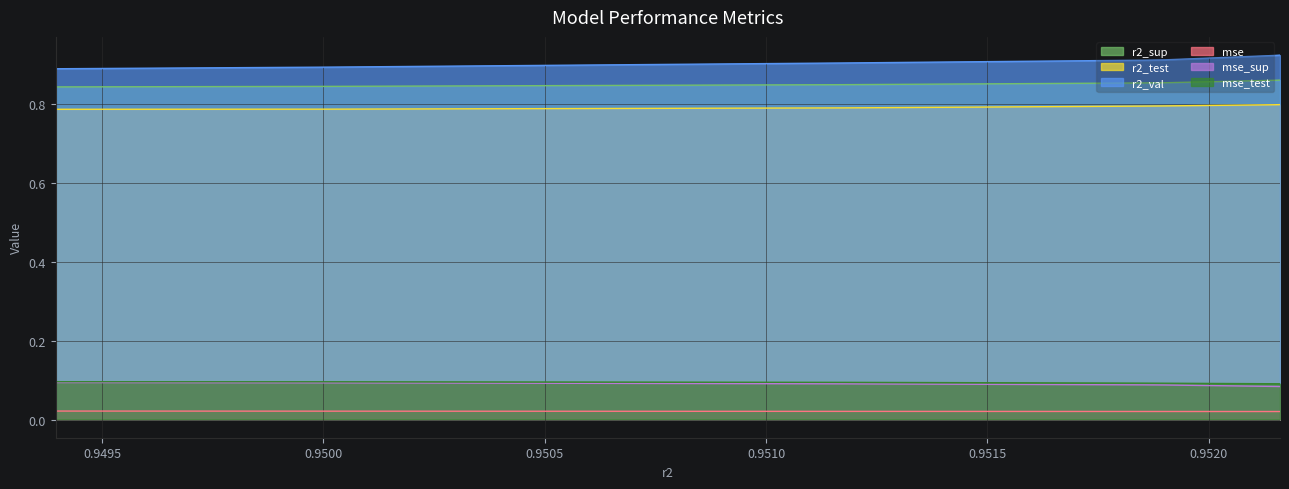

Which series has the largest total across all categories?

r2_val